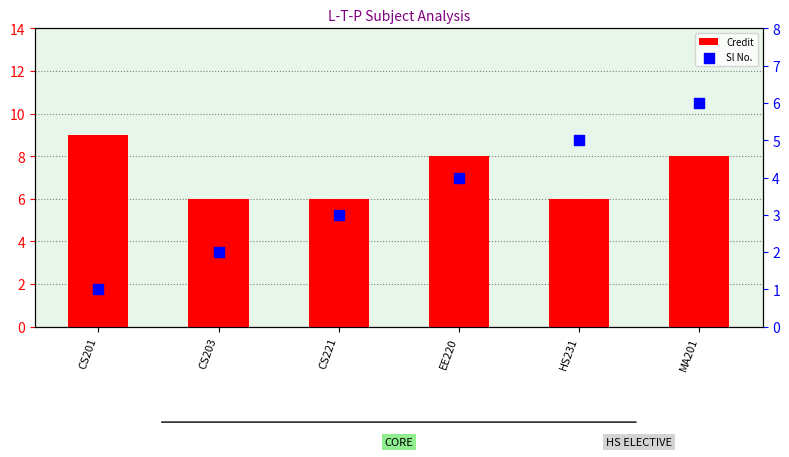

Which series has the largest Y range (max minus min)?

Sl No.